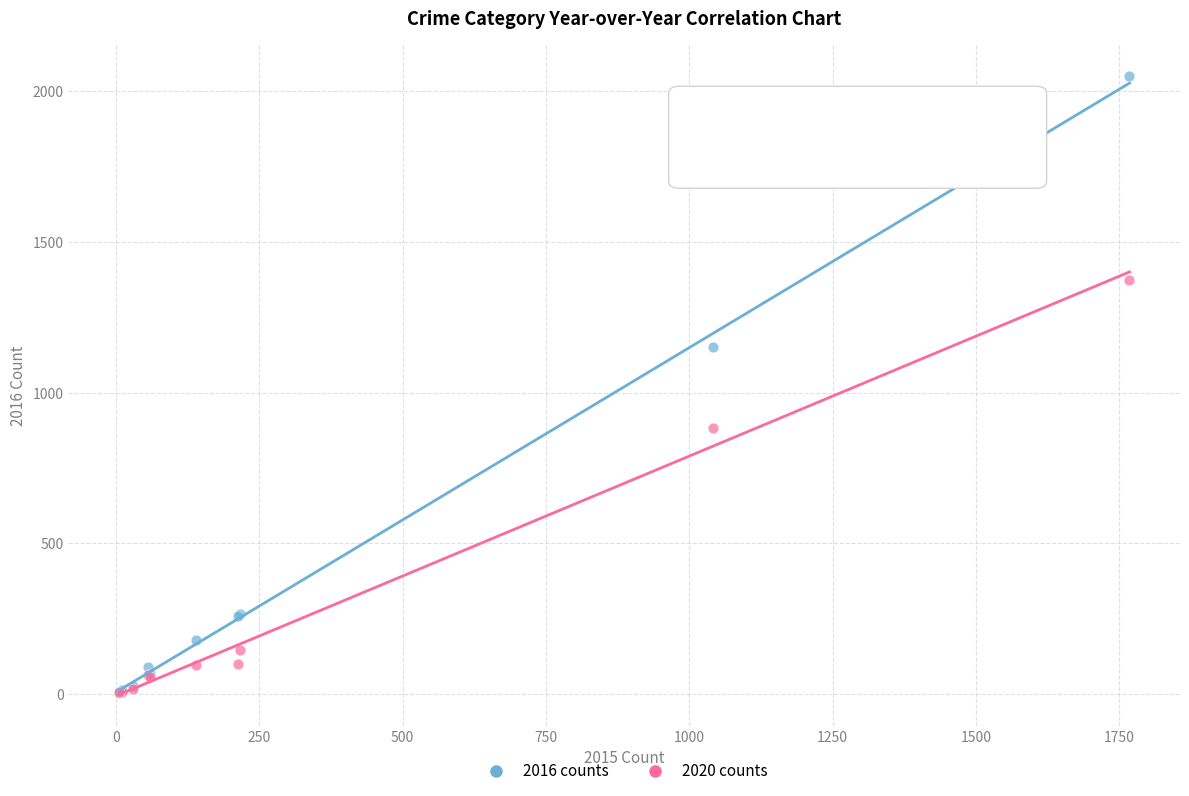

In the 2020 counts series, what Y value is closest to 689?

884